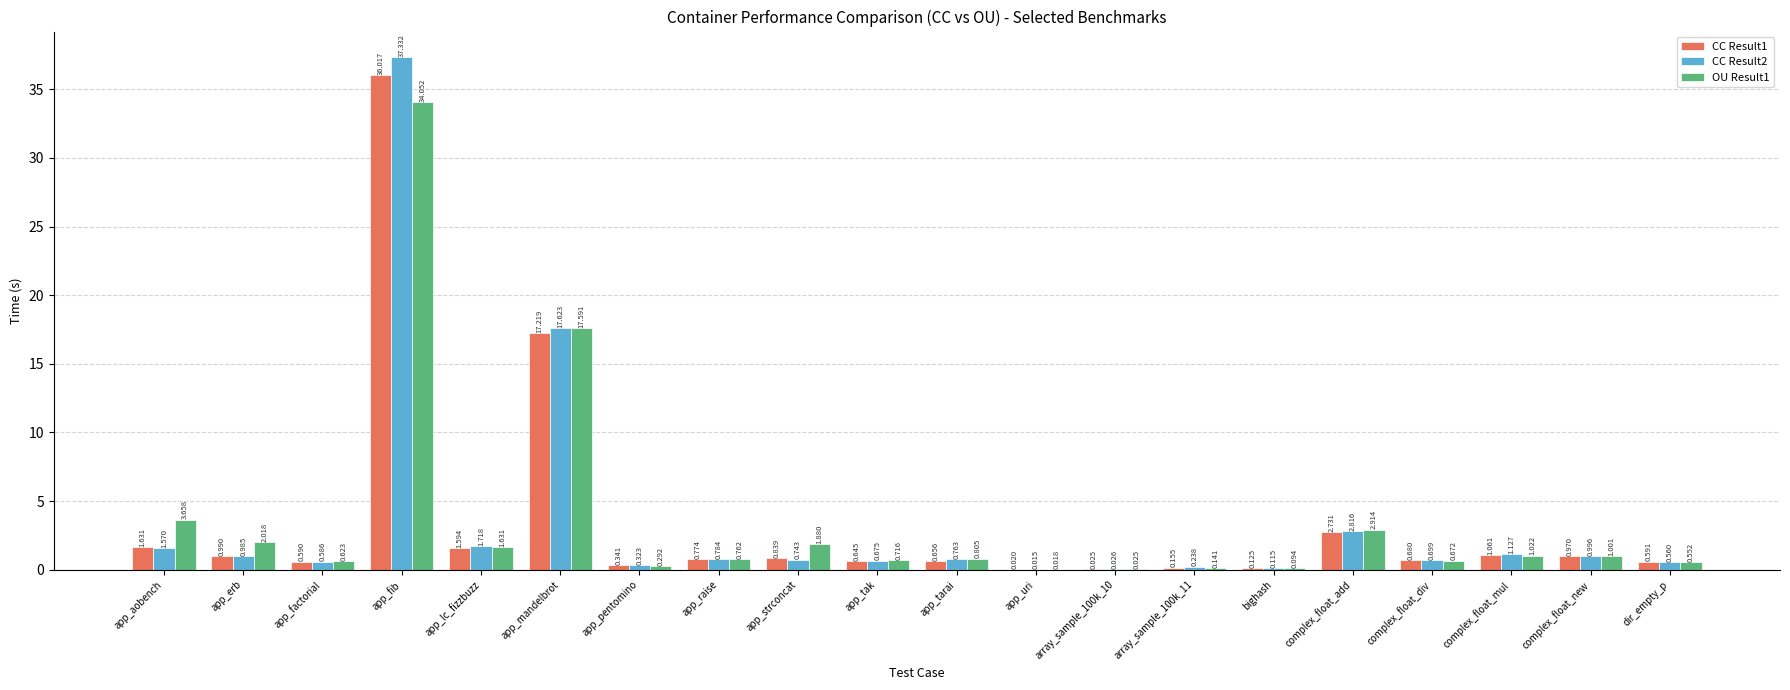

At which label does CC Result1 reach its peak?

app_fib